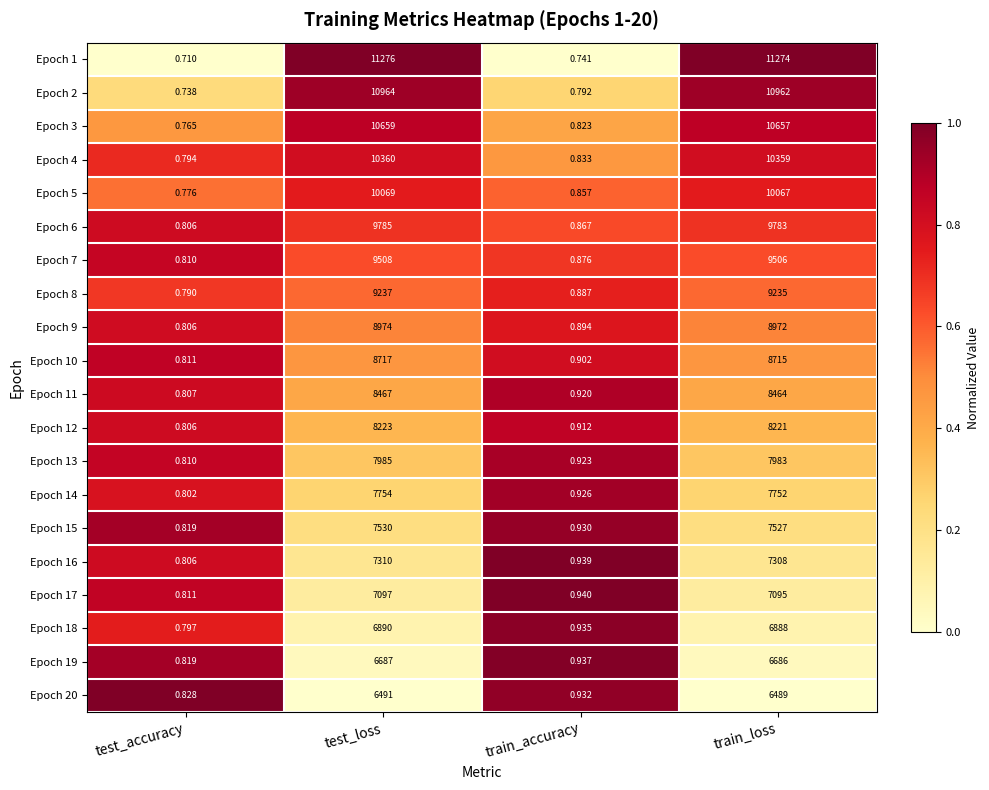

At which category does the chart reach its minimum across all series?

test_accuracy